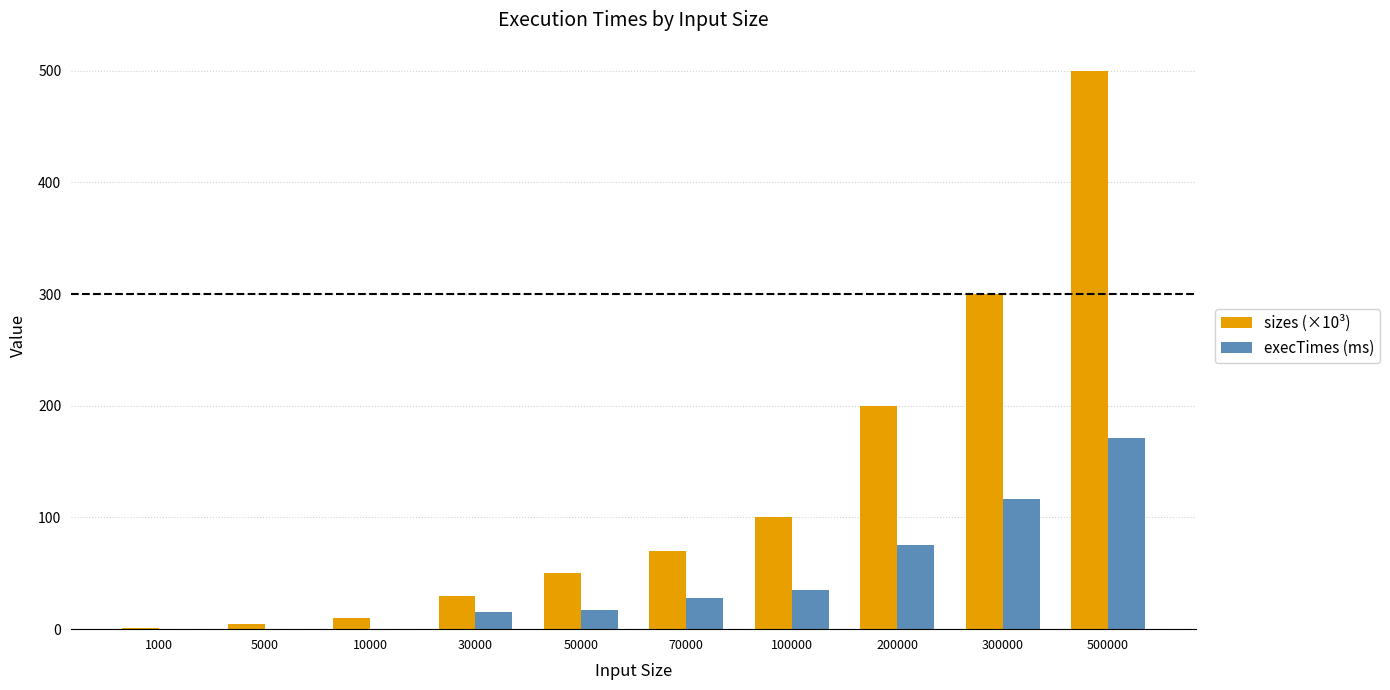

Are the bars horizontal?

No